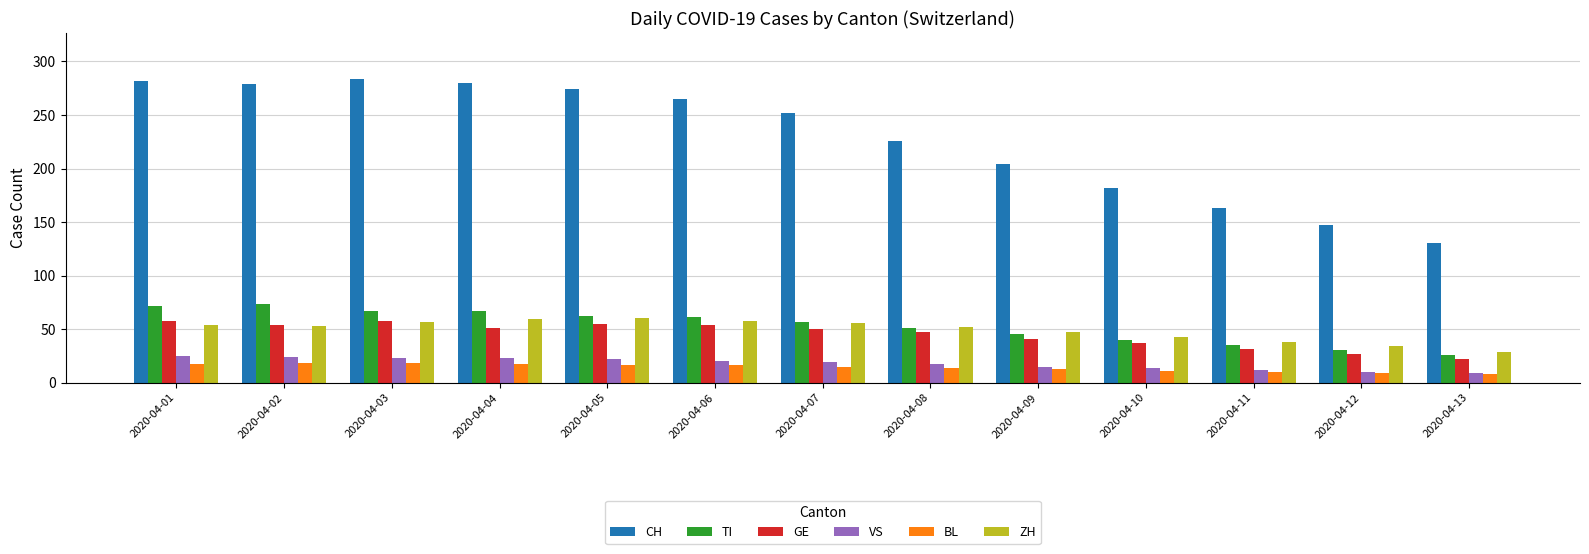

How many data points in TI are less than 57?

6